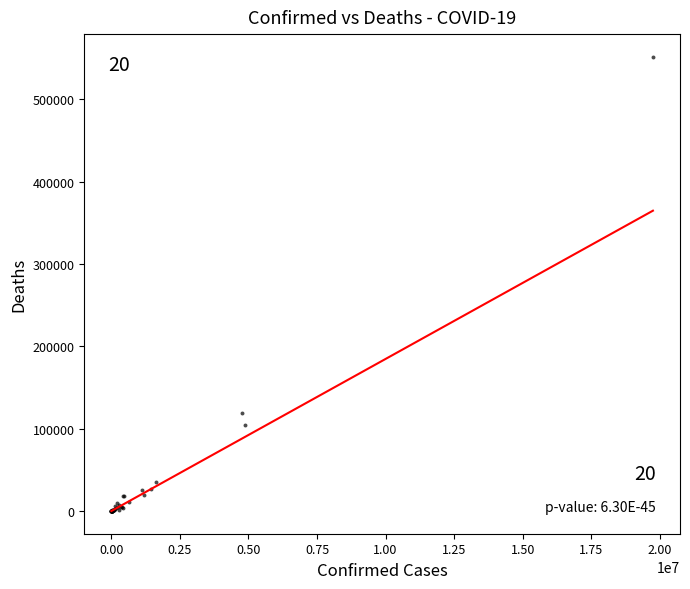

What Y value in the scatter plot is closest to 275918?

119482